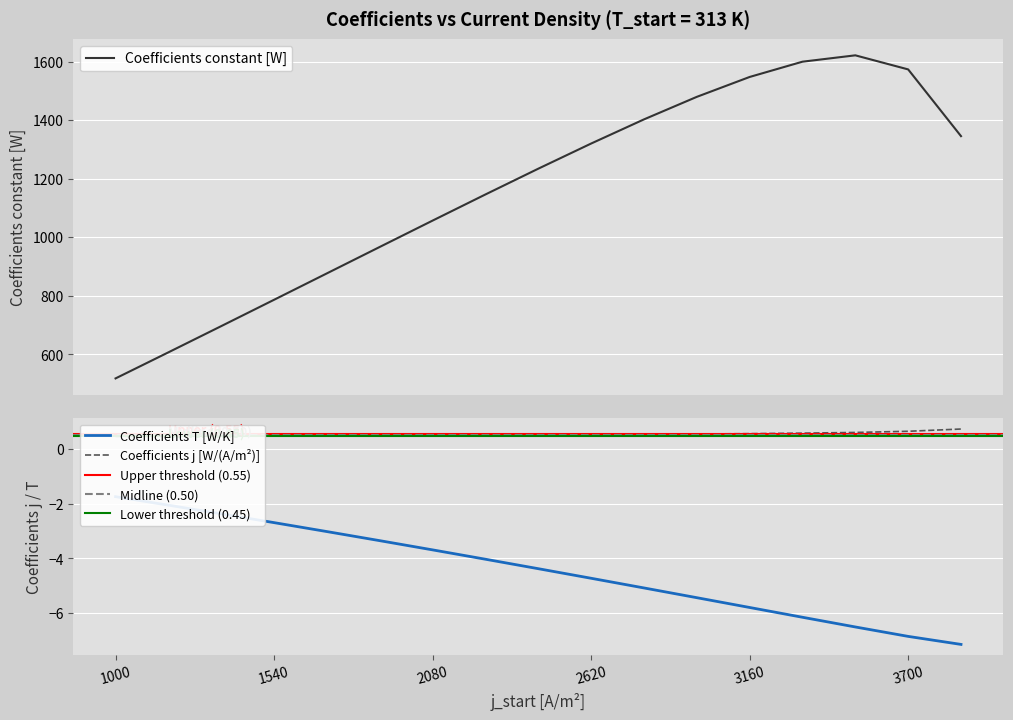

The value of Coefficients constant [W] at 2260 is 1146.5. True or false?

True